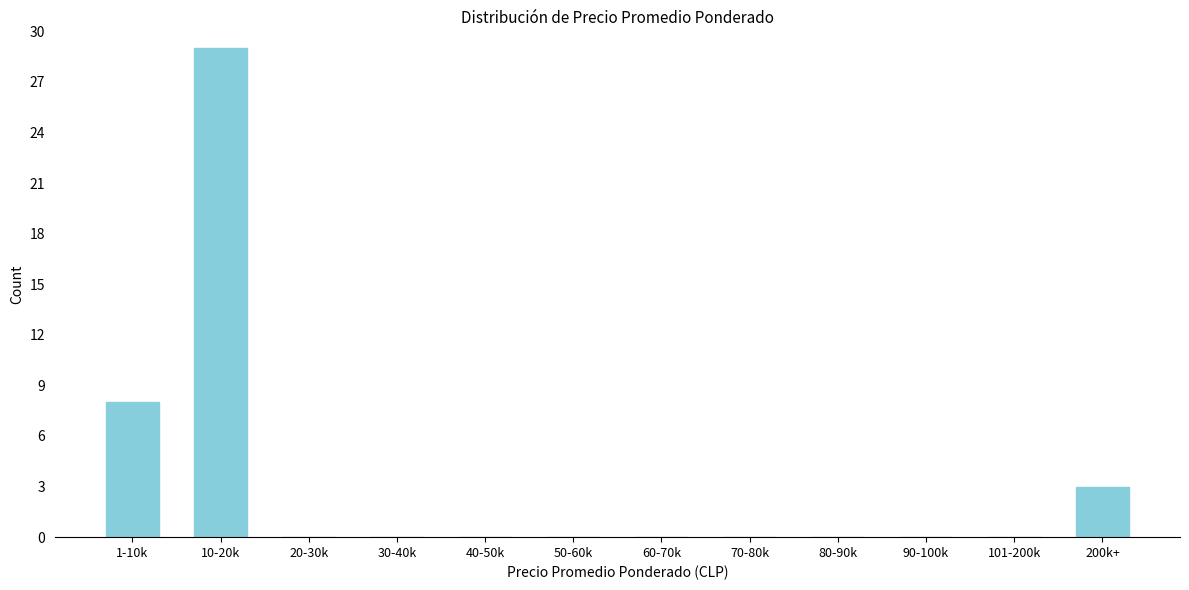

Reading right to left, what are all the values shown in this chart?

200k+=3	101-200k=0	90-100k=0	80-90k=0	70-80k=0	60-70k=0	50-60k=0	40-50k=0	30-40k=0	20-30k=0	10-20k=29	1-10k=8